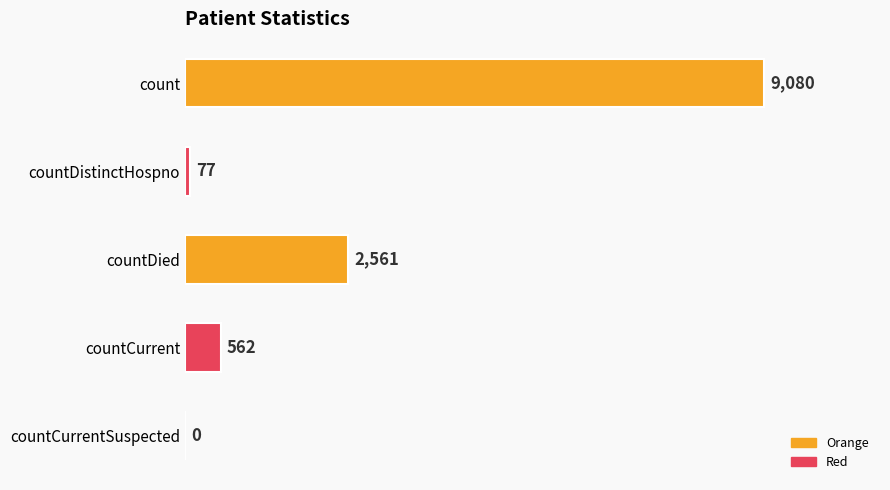

What is the sum of all values?

12280